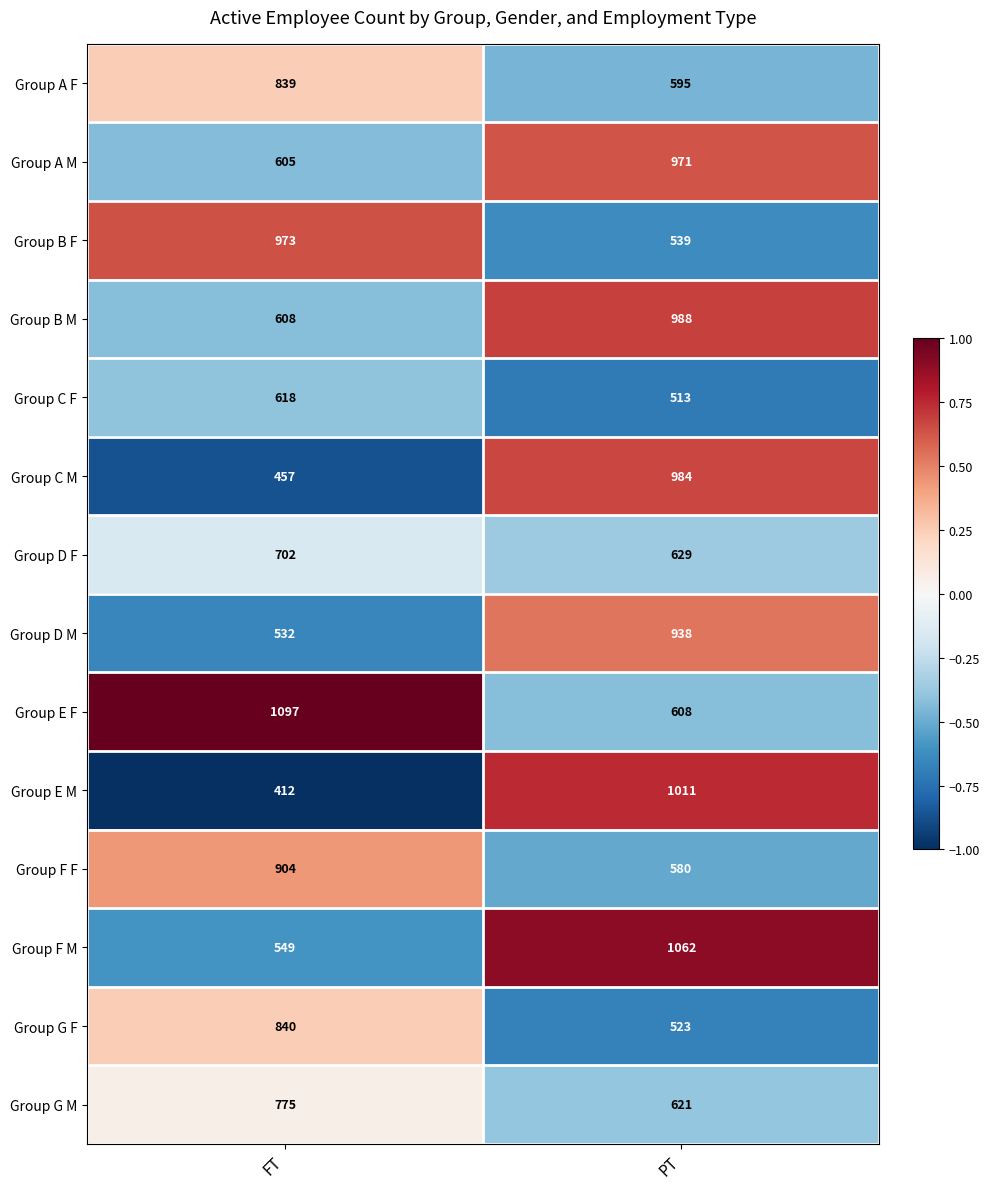

What is the difference between the Group G M values at PT and FT?

154